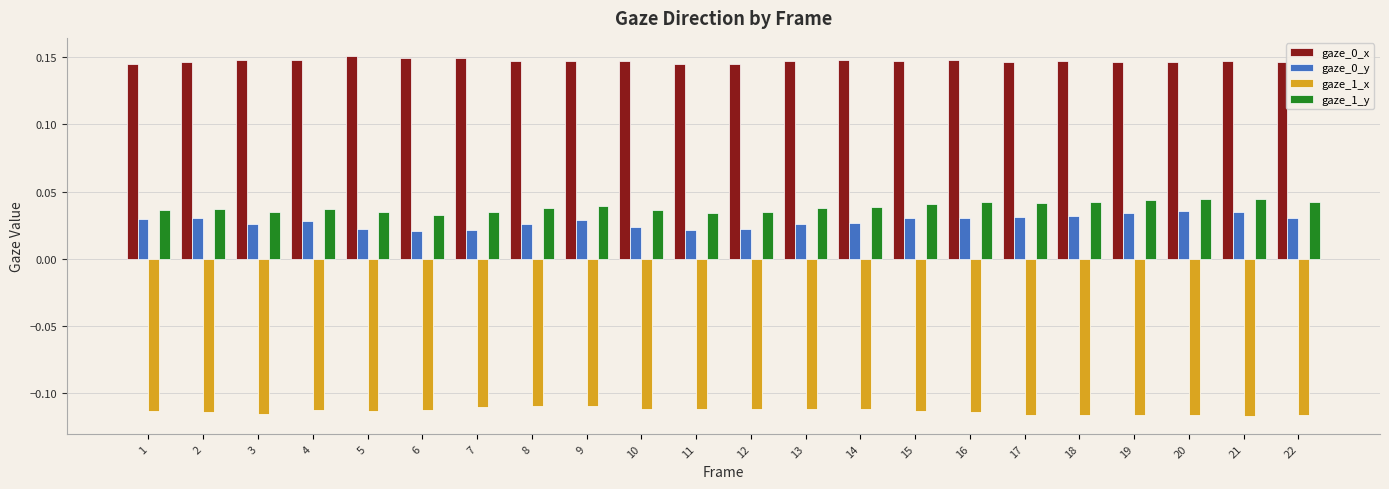

True or false: gaze_1_y has a value of 0.1 at 7.

False